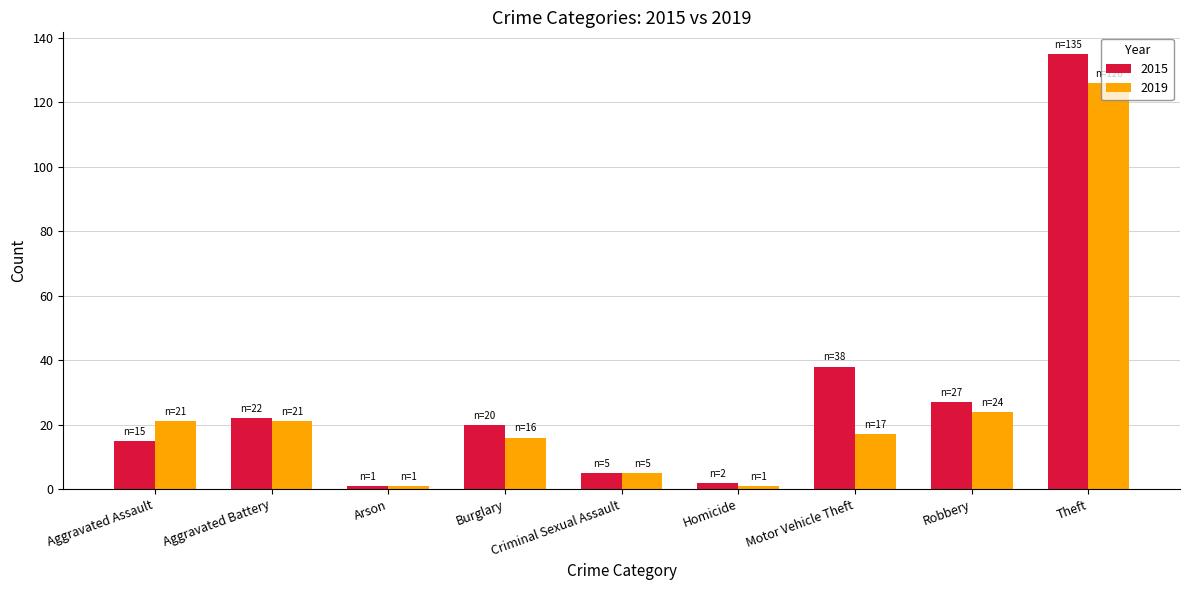

List the series in order of their peak value, highest first.

2015, 2019